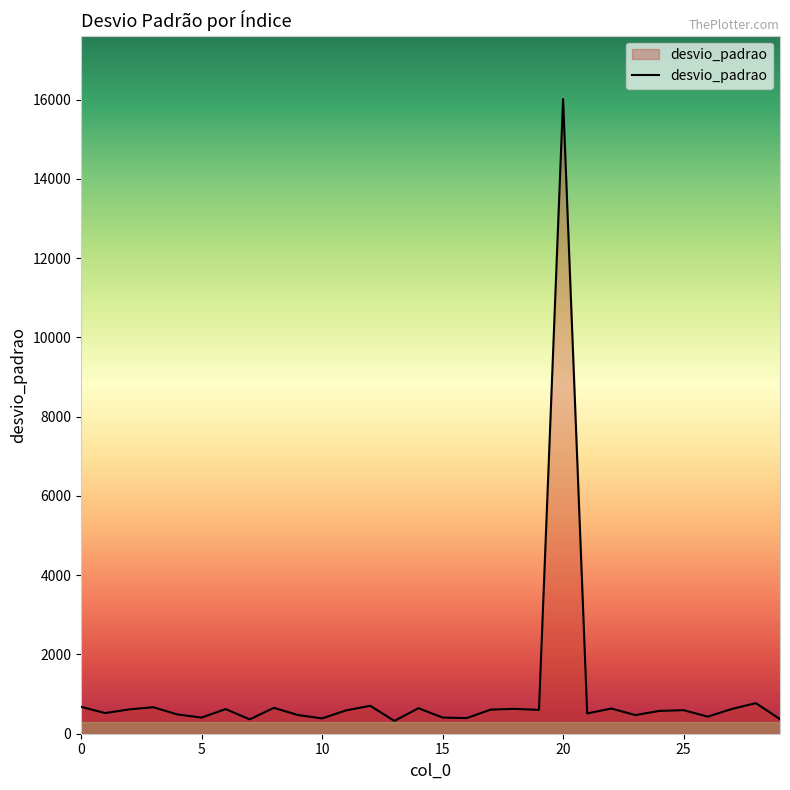

What is the greatest value displayed?

16011.9